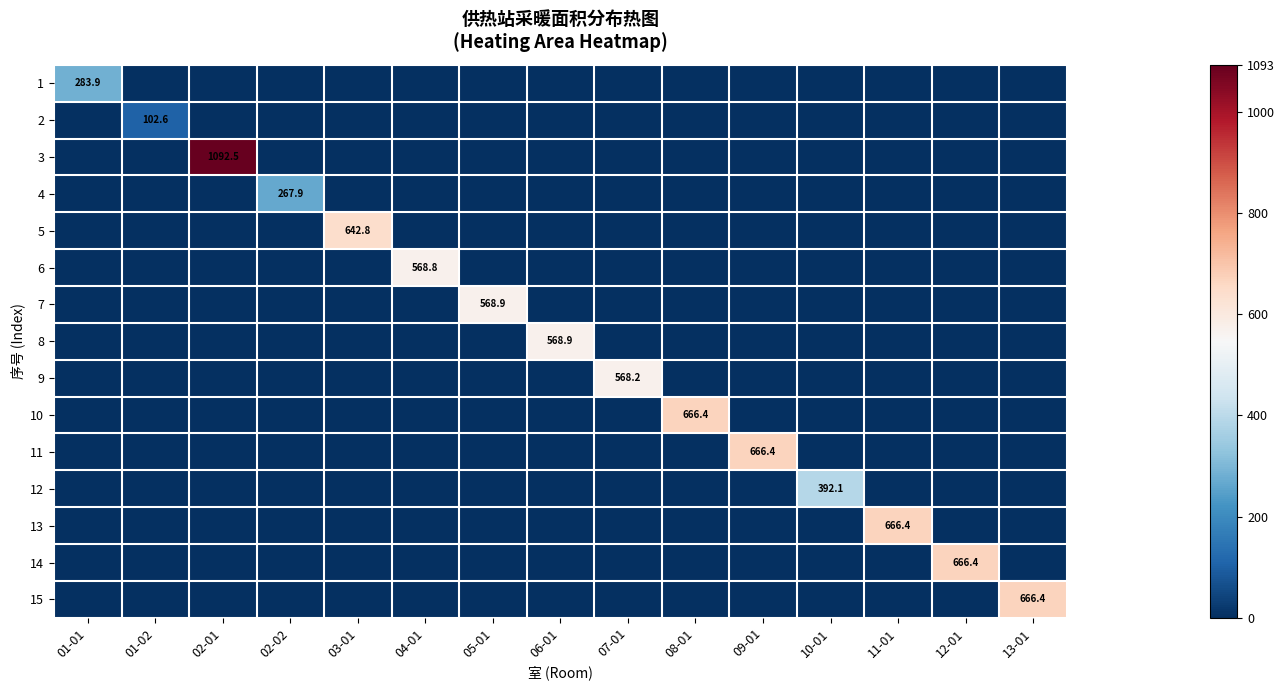

Which series has the largest total across all categories?

3